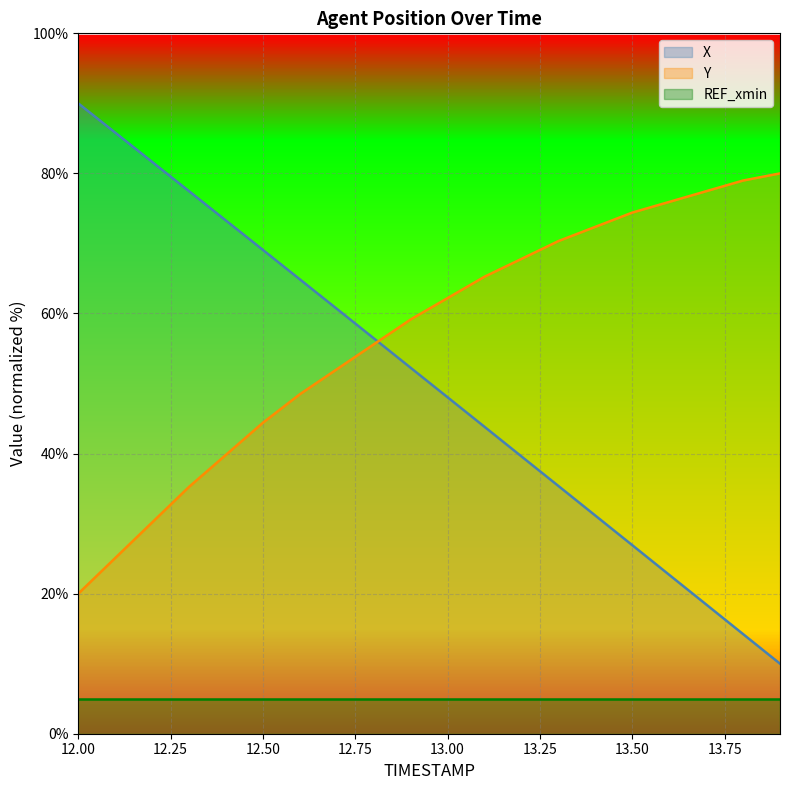

Reading left to right, extract all data points from this chart.

X: 12.0=90.0	12.1=85.8	12.2=81.6	12.3=77.5	12.4=73.3	12.5=69.1	12.6=64.9	12.7=60.7	12.8=56.5	12.9=52.2	13.0=48.0	13.1=43.8	13.2=39.6	13.3=35.4	13.4=31.1	13.5=26.9	13.6=22.7	13.7=18.5	13.8=14.2	13.9=10.0
Y: 12.0=20.0	12.1=25.1	12.2=30.2	12.3=35.3	12.4=39.8	12.5=44.4	12.6=48.5	12.7=52.0	12.8=55.6	12.9=59.2	13.0=62.2	13.1=65.3	13.2=67.8	13.3=70.3	13.4=72.4	13.5=74.4	13.6=75.9	13.7=77.5	13.8=79.0	13.9=80.0